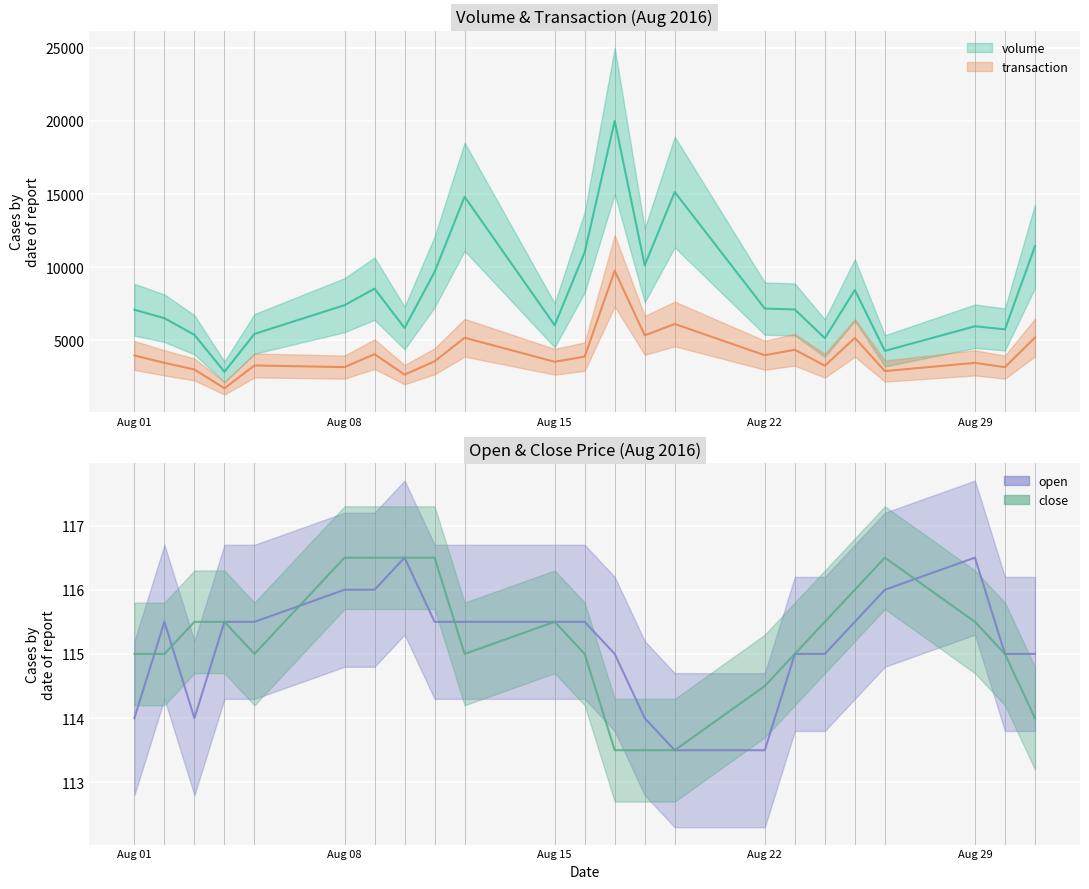

How many series are shown in this chart?

4